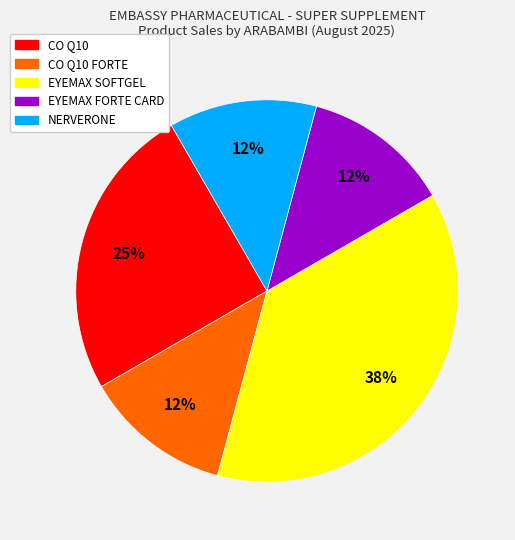

To the nearest percent, what is the average slice percentage?

20%